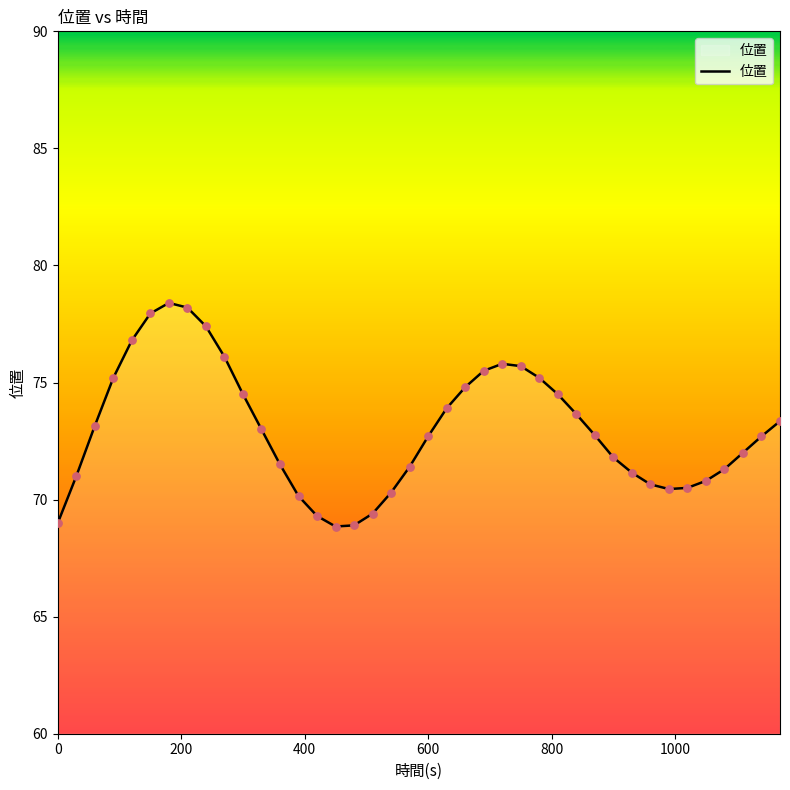

What is the maximum value shown in the chart?

78.4